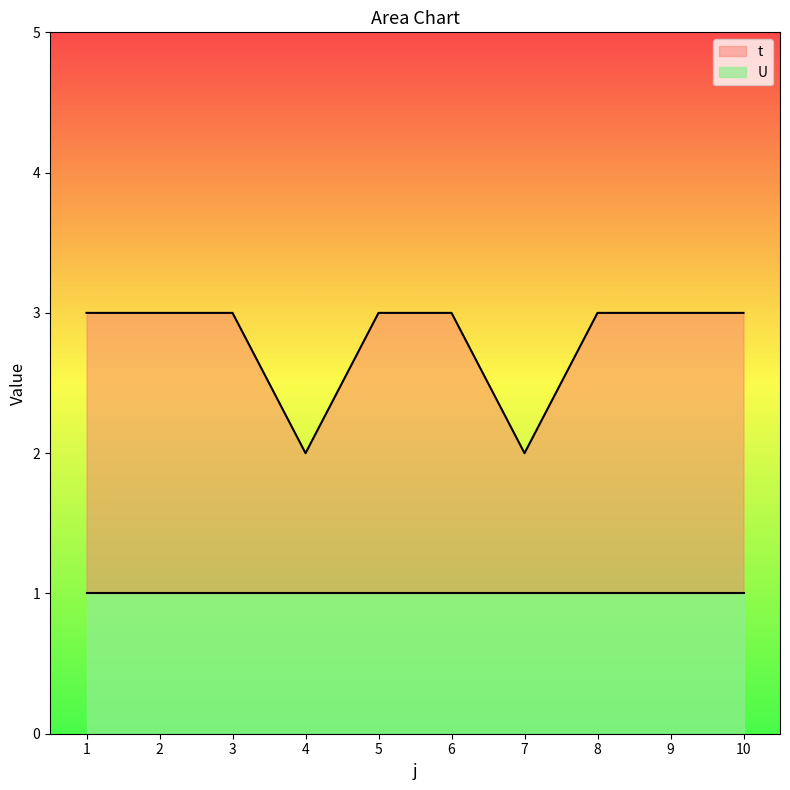

Where is the first local minimum?

4